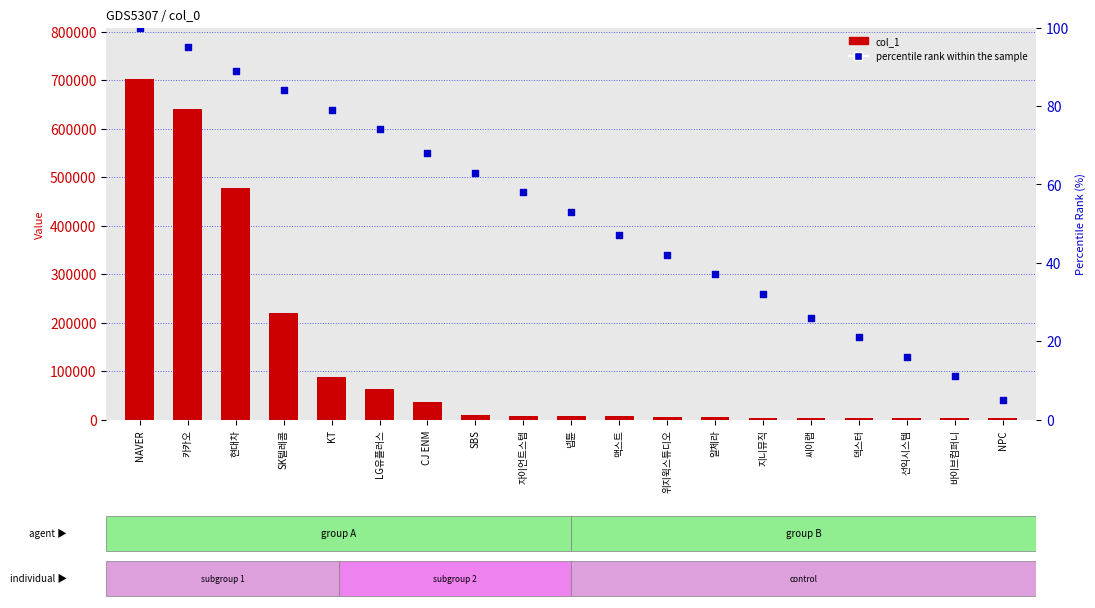

Which series reaches the maximum Y coordinate?

col_1